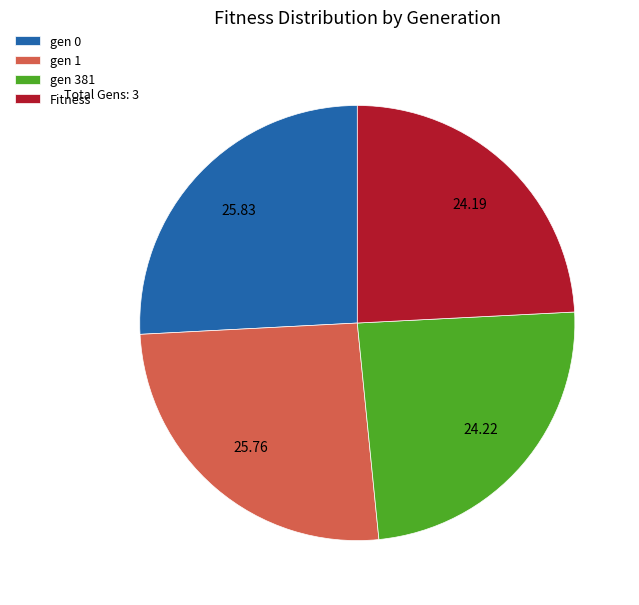

Is it true that gen 0 is 26% of the pie?

True